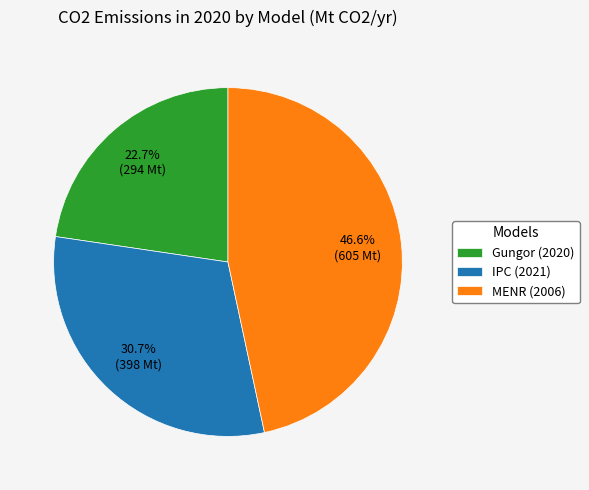

Is it true that IPC (2021) is 31% of the pie?

True